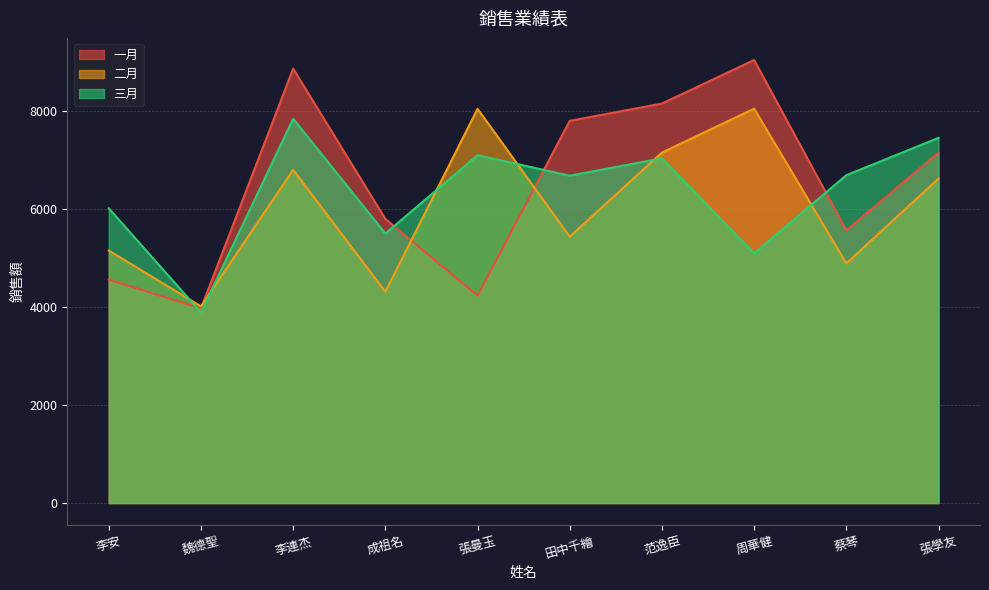

How many interior local peaks does the 二月 series have?

3